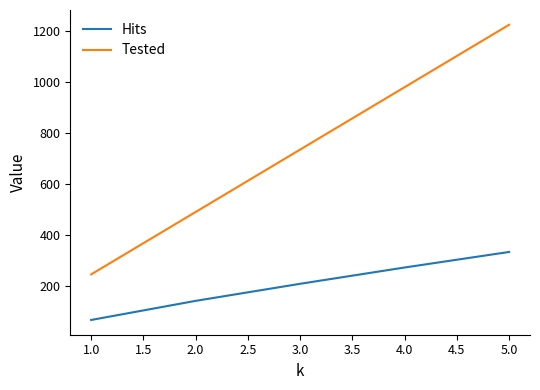

What is the total value across all series at 4.0?

1252